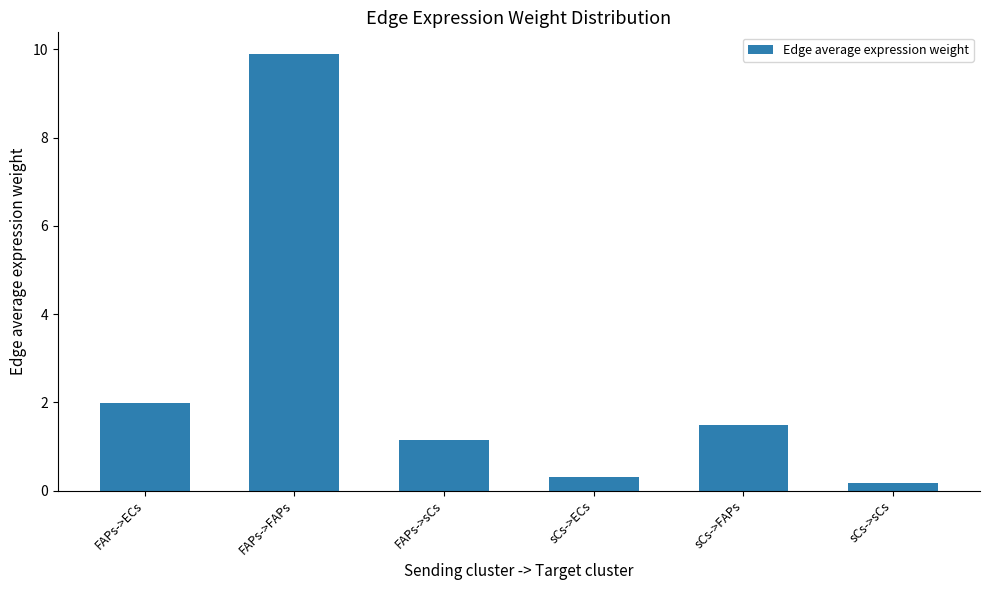

Reading left to right, transcribe all the data shown in this chart.

FAPs->ECs=2.0	FAPs->FAPs=9.9	FAPs->sCs=1.1	sCs->ECs=0.3	sCs->FAPs=1.5	sCs->sCs=0.2